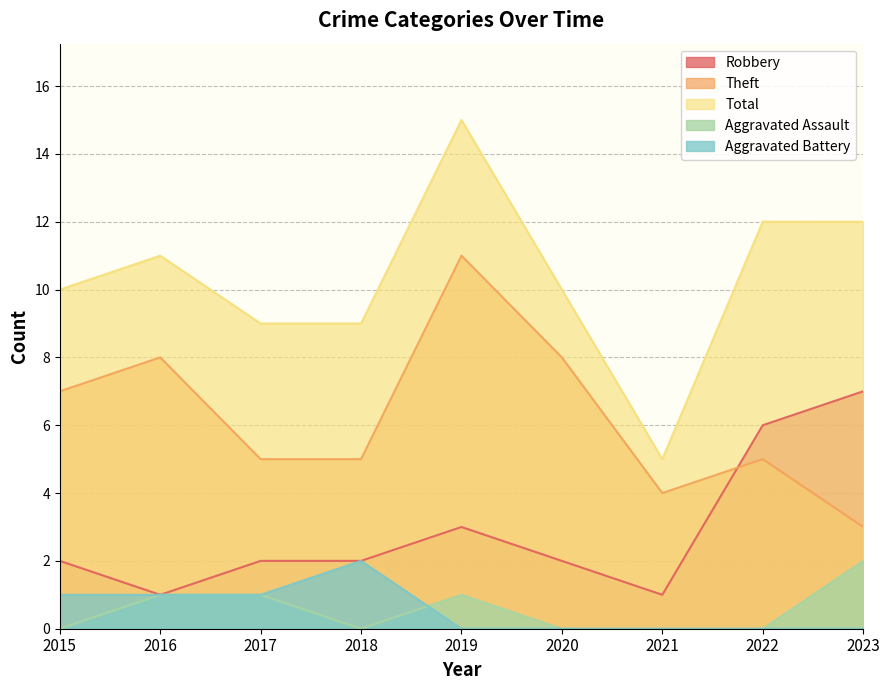

How many Aggravated Battery values are between 0 and 1?

8